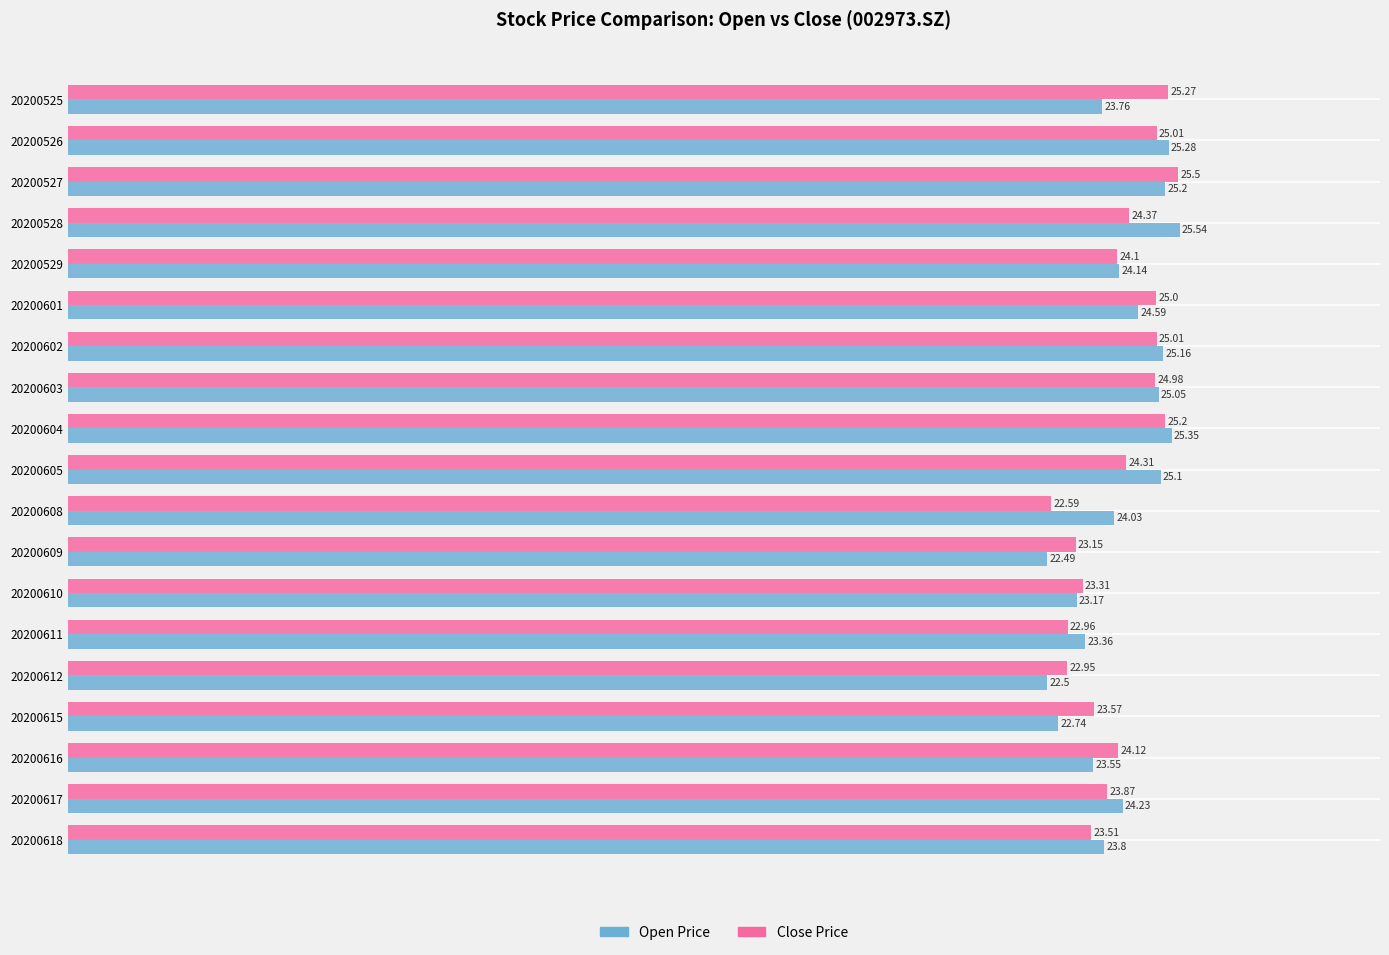

Which series has the largest range (max minus min)?

Open Price